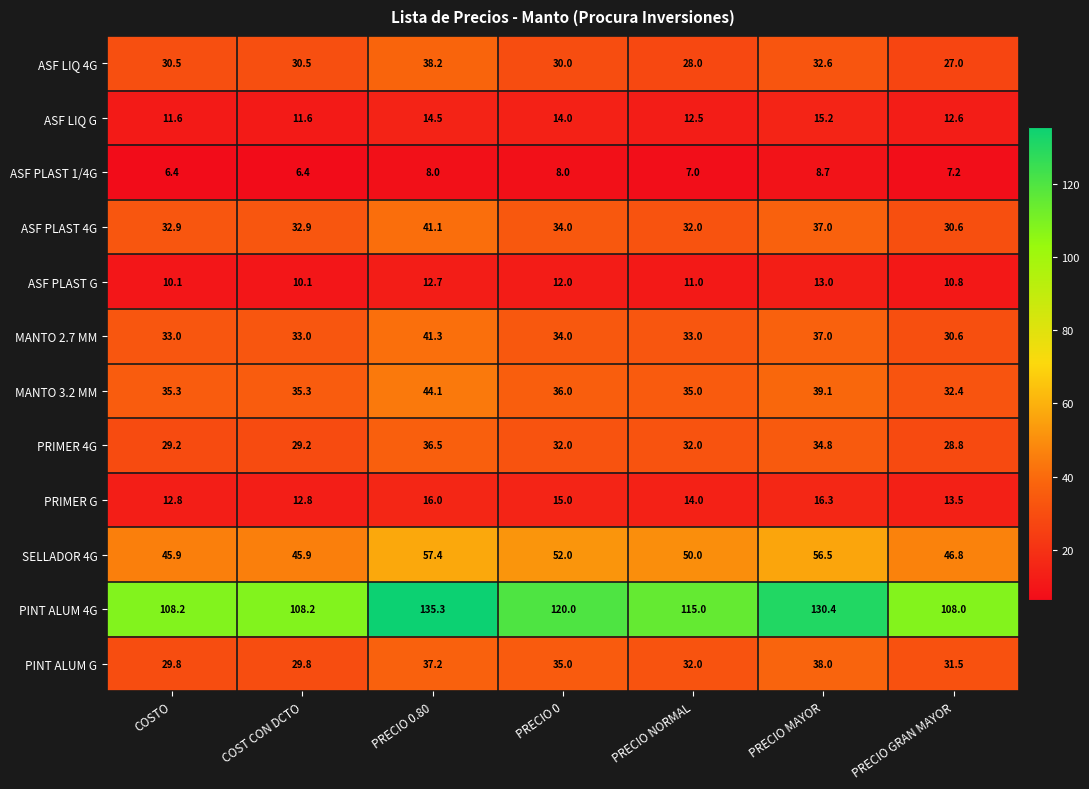

True or false: ASF PLAST 1/4G has a value of 6.4 at COSTO.

True